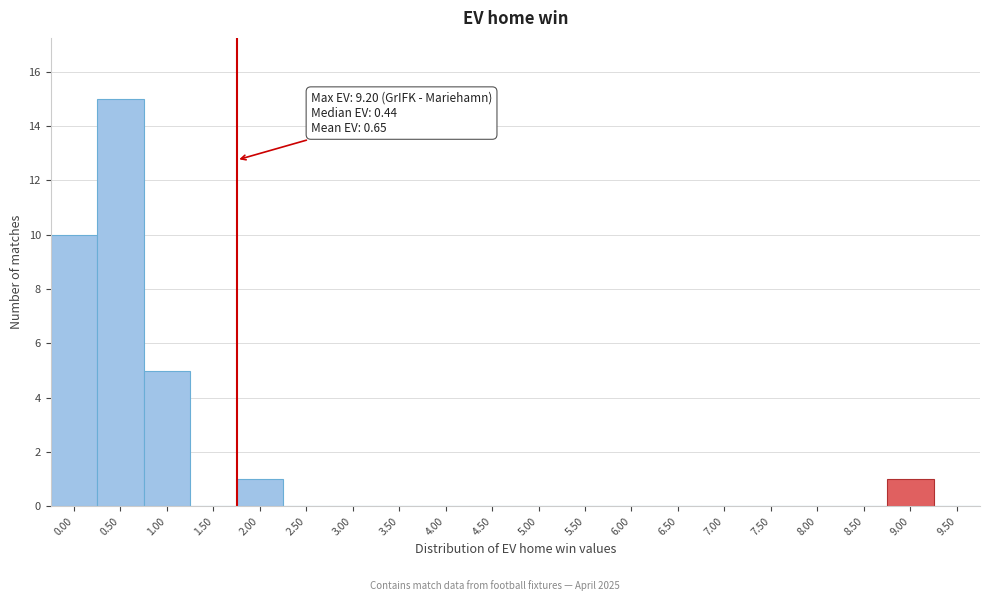

Over which range of the x-axis is the bar tallest?

0.25 to 0.75